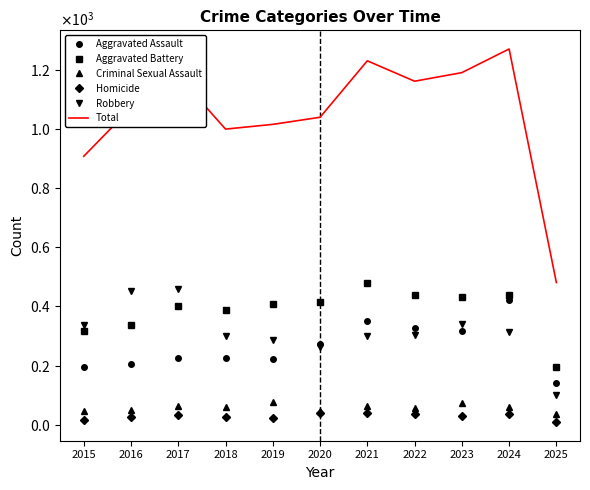

True or false: Aggravated Battery has more than 2 interior local peaks.

True